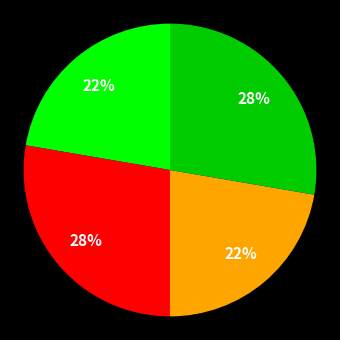

To the nearest percent, what is the average slice percentage?

25%